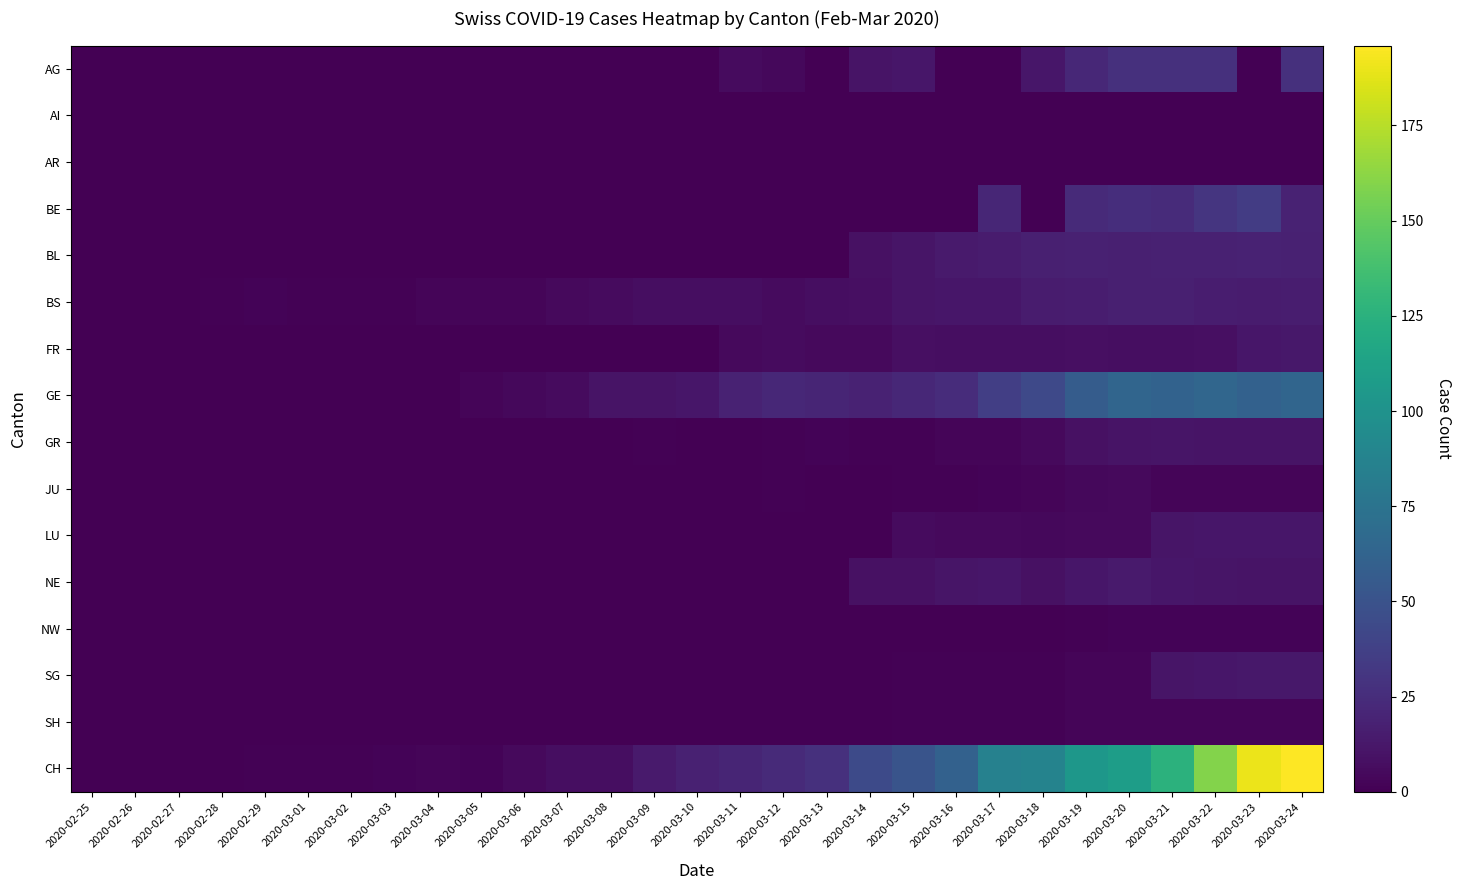

What is the difference between the highest and lowest values at 2020-03-15?

51